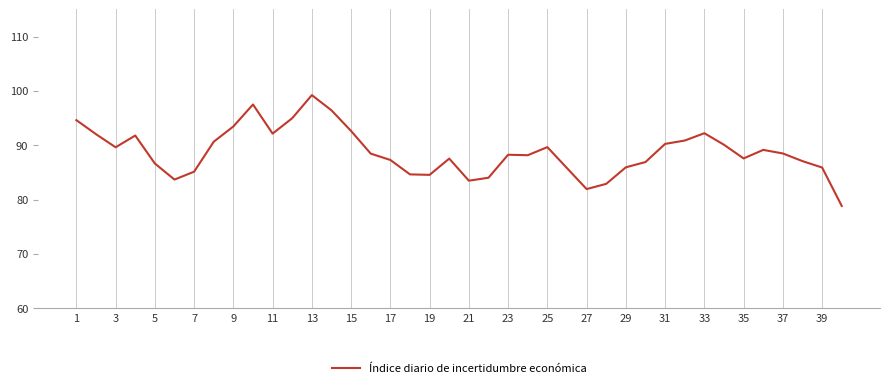

What is the difference between the maximum and minimum values?

20.4